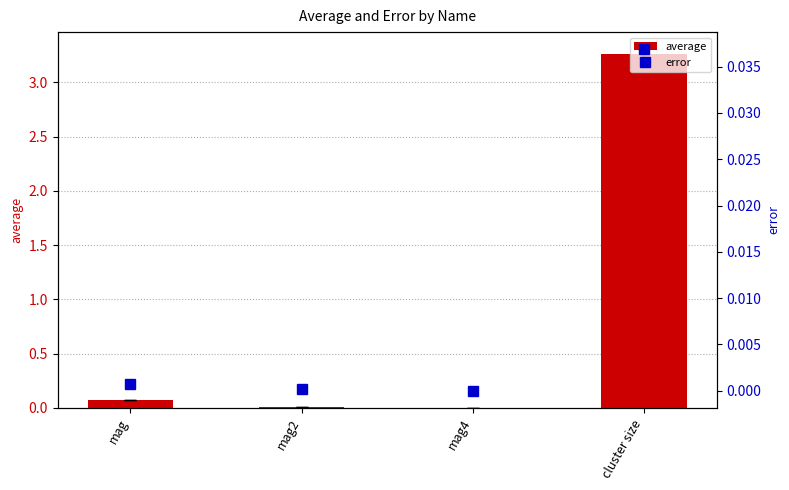

Which label corresponds to the smallest value in the chart?

mag4